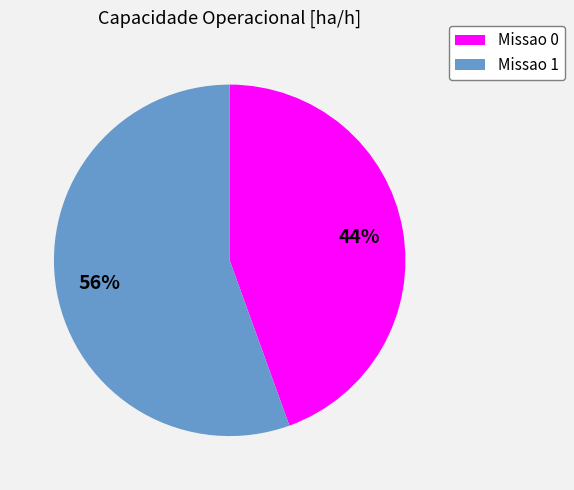

Does Missao 0 represent more than half of the total?

No